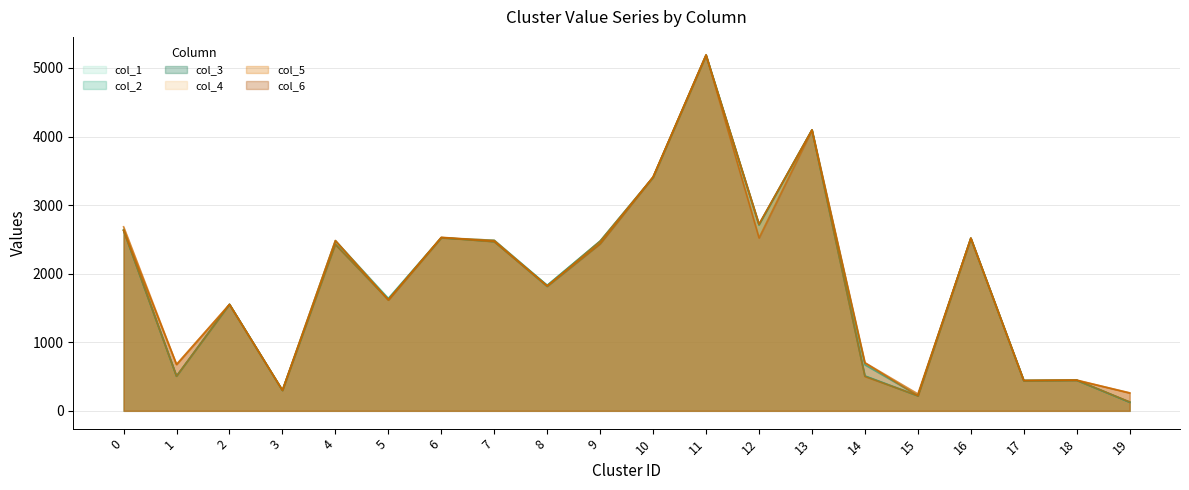

In col_4, how many points are higher than both neighbors (excluding endpoints)?

7